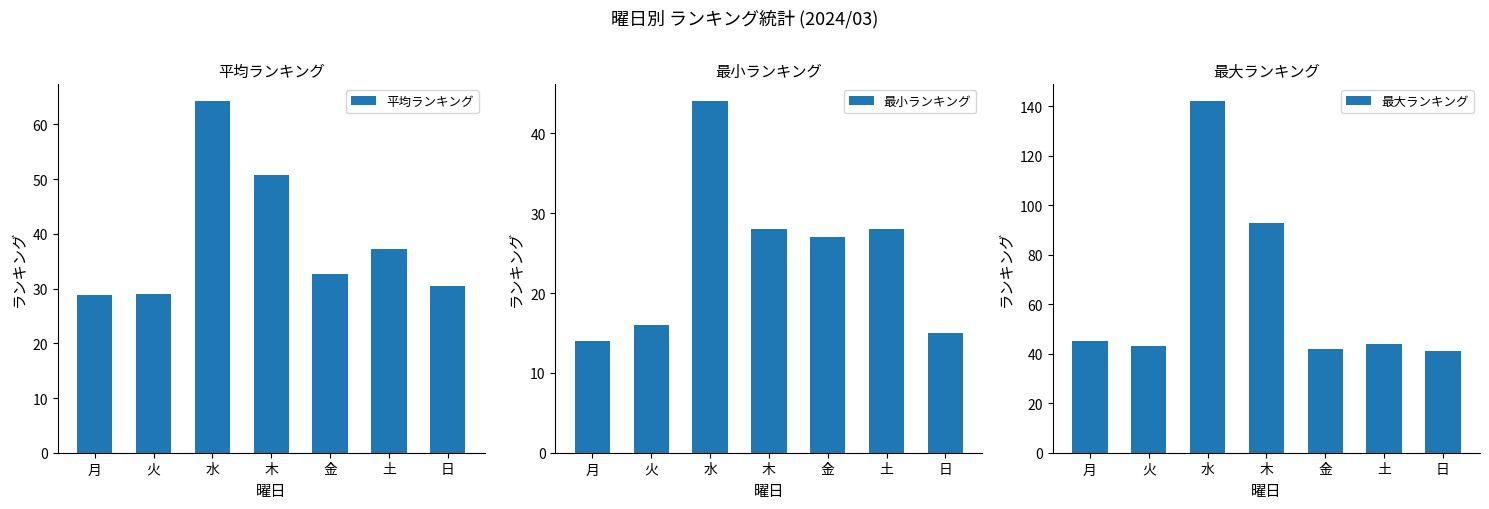

What is the label of the 5th bar from the left?

金